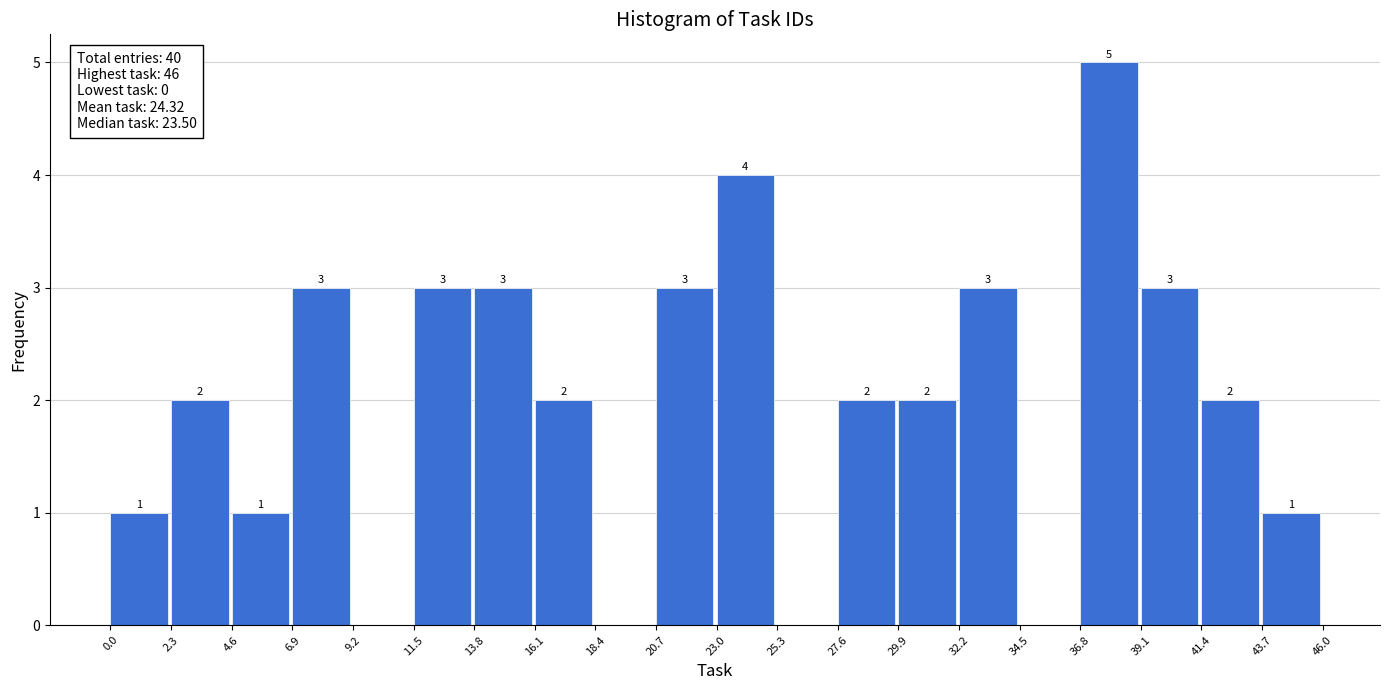

Over which range of the x-axis is the bar tallest?

36.8 to 39.1